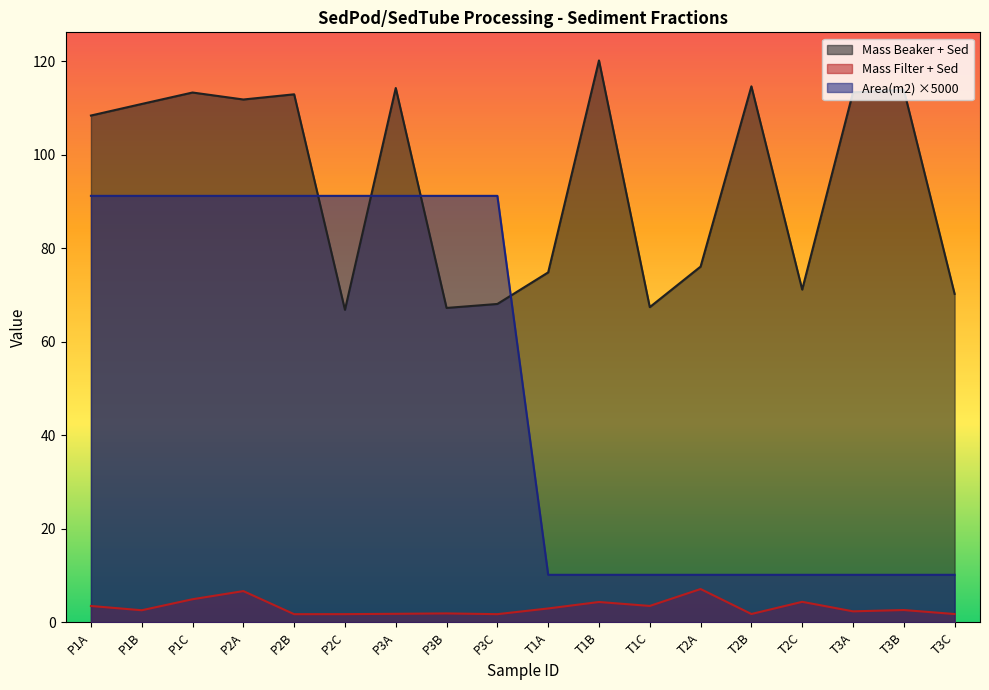

What is the average value of the Area(m2) series?

50.7